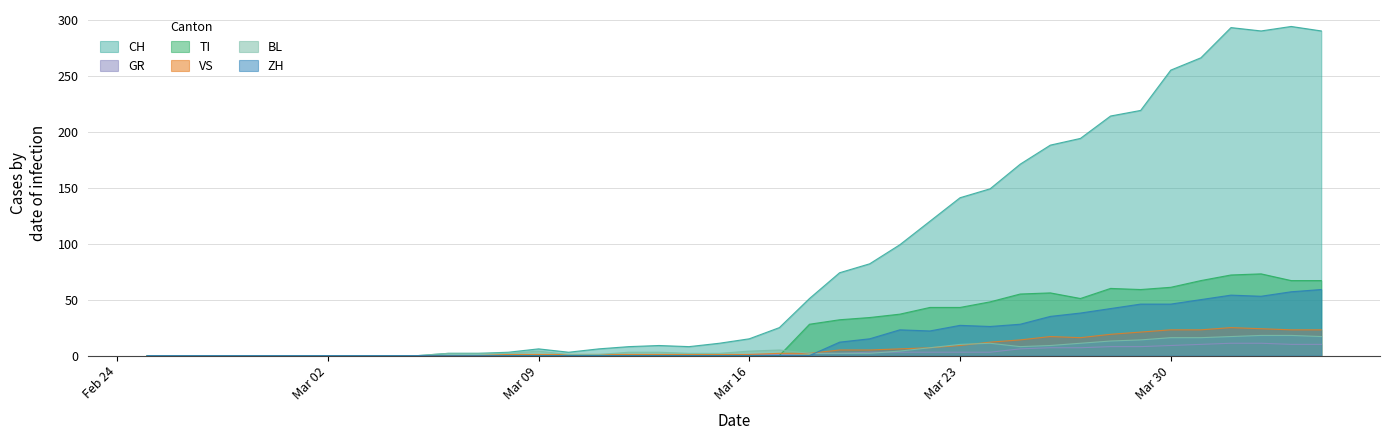

Which series has the widest spread of values?

CH